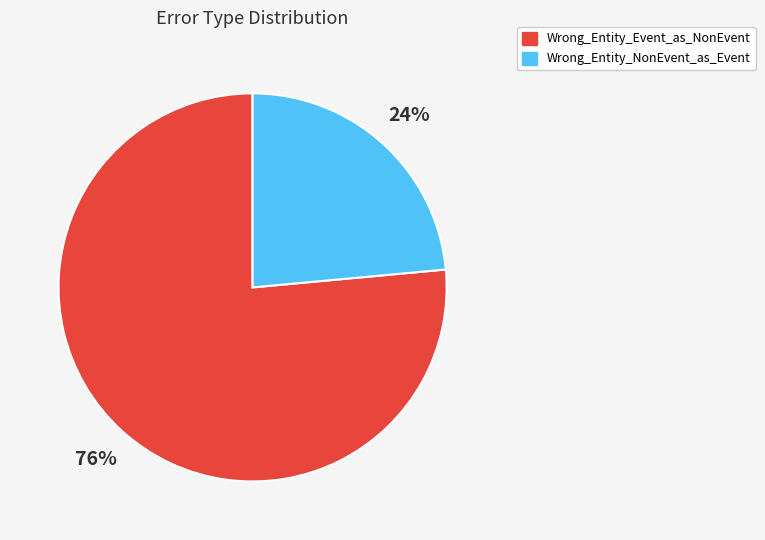

The Wrong_Entity_Event_as_NonEvent slice represents 91% of the pie. True or false?

False